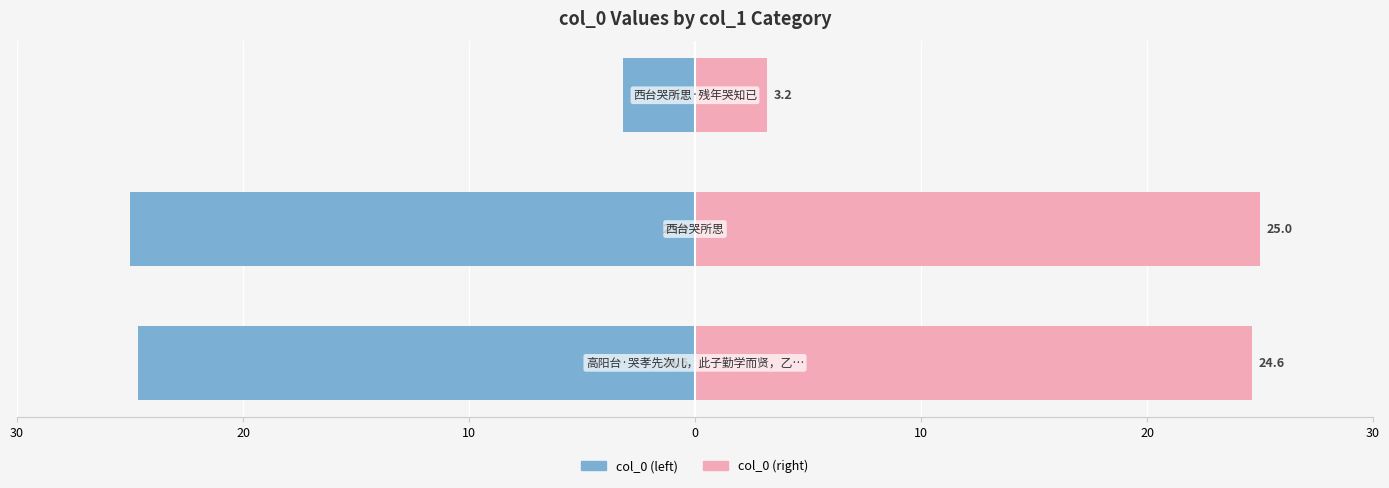

The col_0 (right) series shows 0.9 at 10. True or false?

False